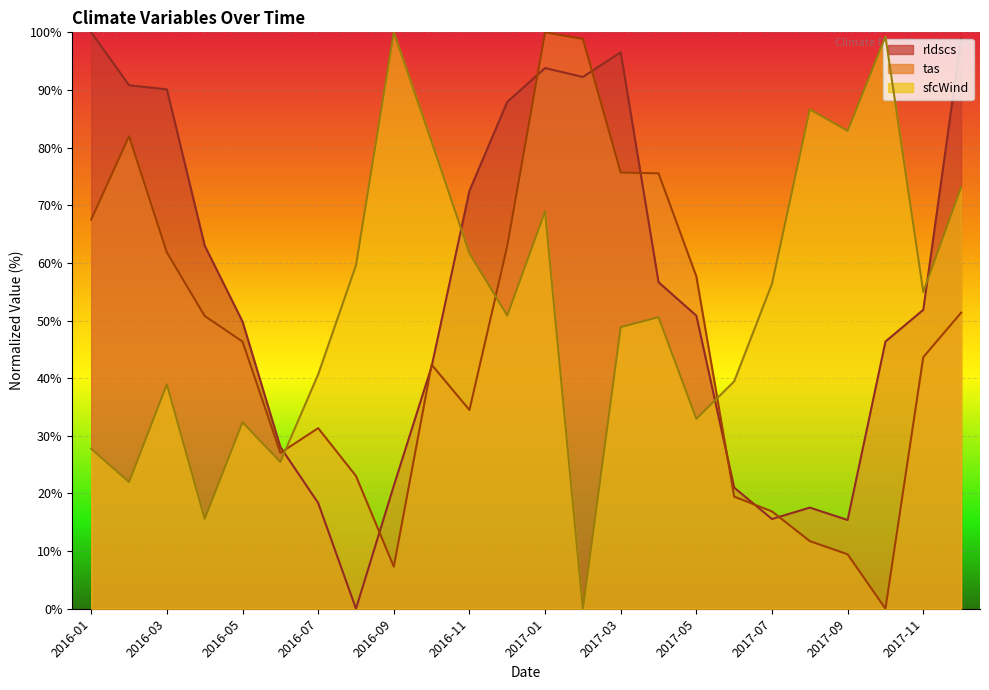

Which series ends up on top after the final intersection of sfcWind and rldscs?

rldscs